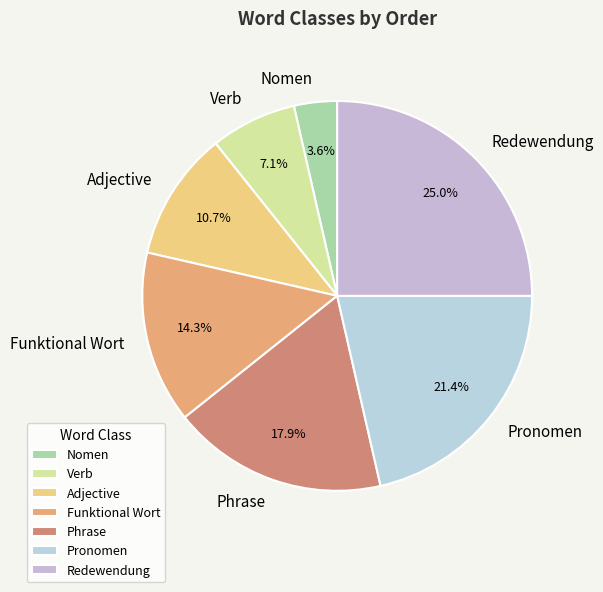

Is Verb the majority of the pie?

No